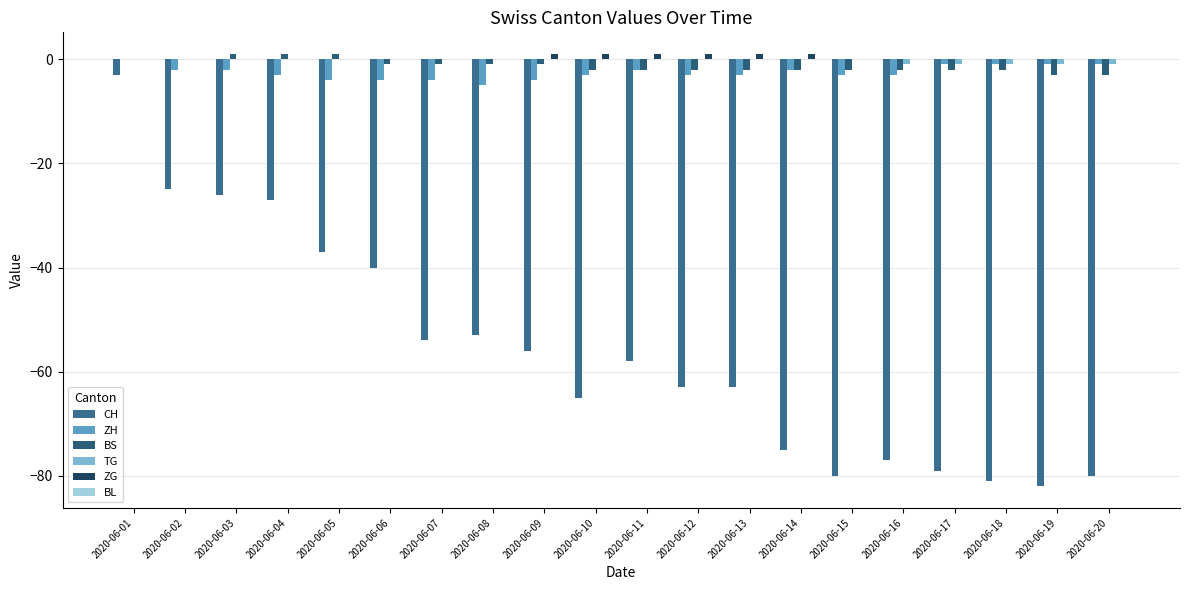

Which category has the highest value in the CH series?

2020-06-01